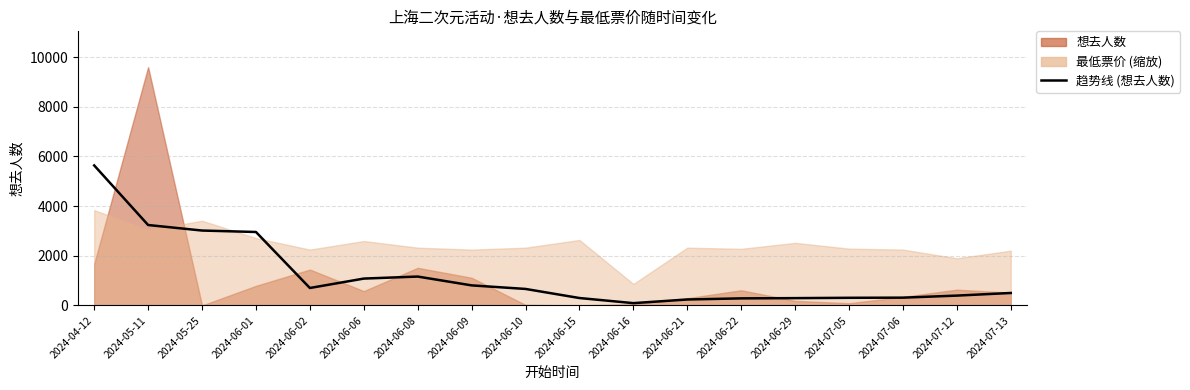

What is the sum of the values at 2024-07-06 and 2024-06-01?

3273.8